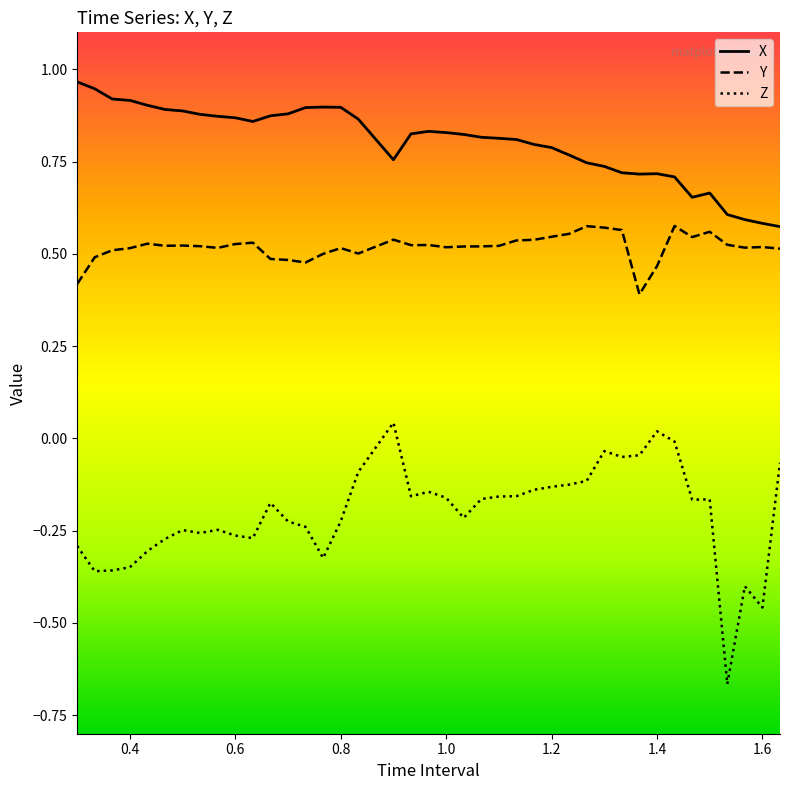

Which series has the widest spread of values?

Z